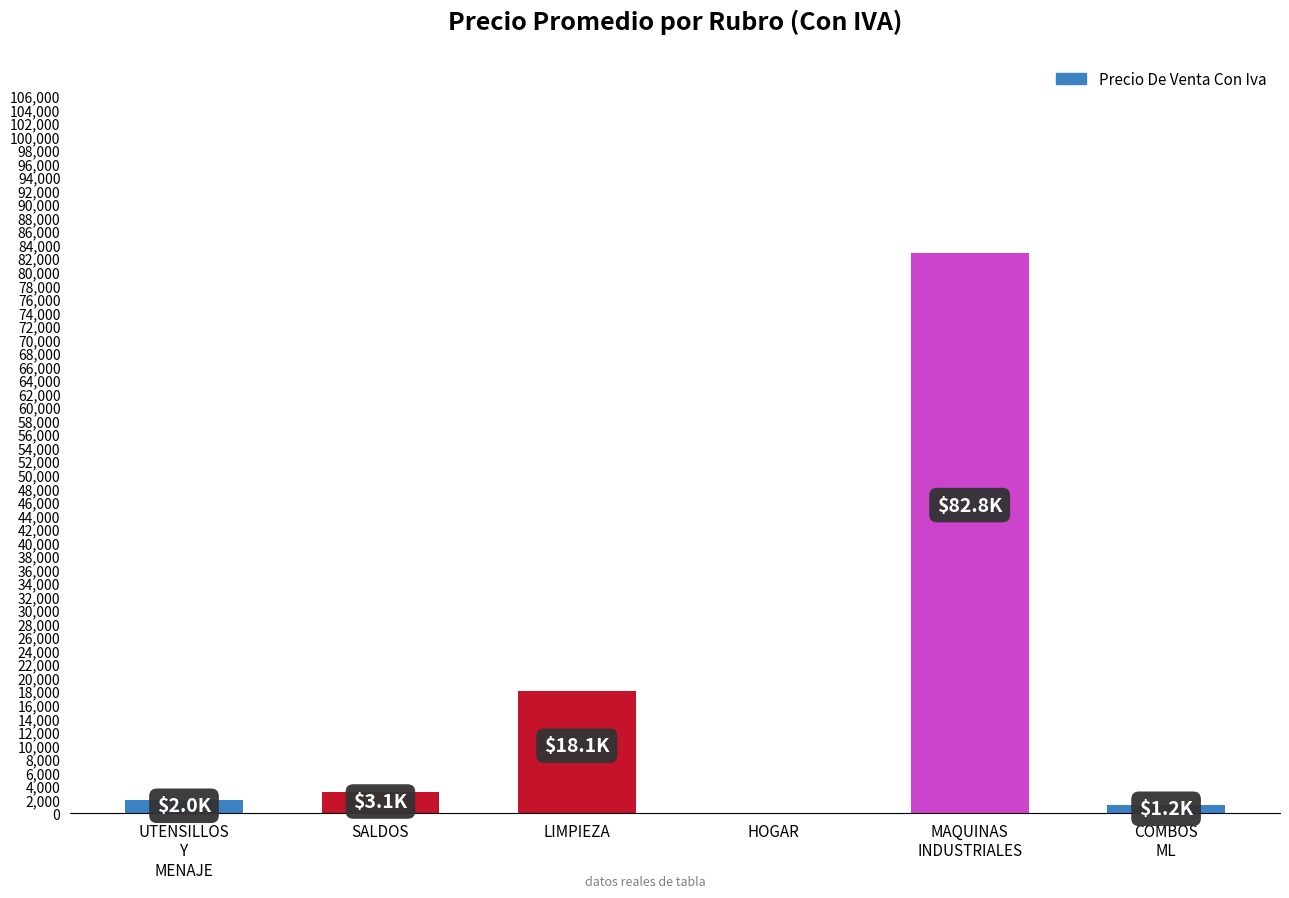

Reading left to right, extract all data points from this chart.

1958	3108	18105	0	82763	1160